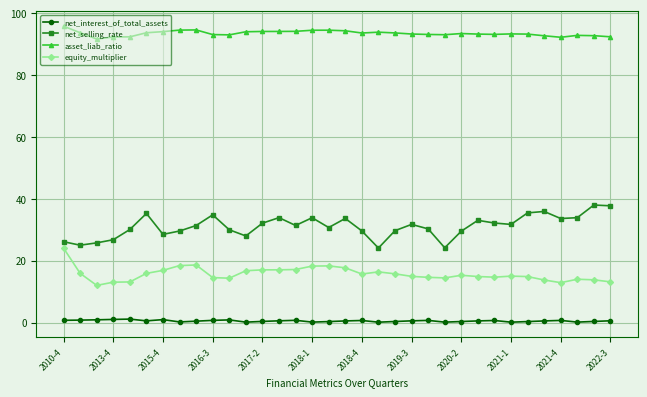

What is the sum of all net_interest_of_total_assets values?

18.5